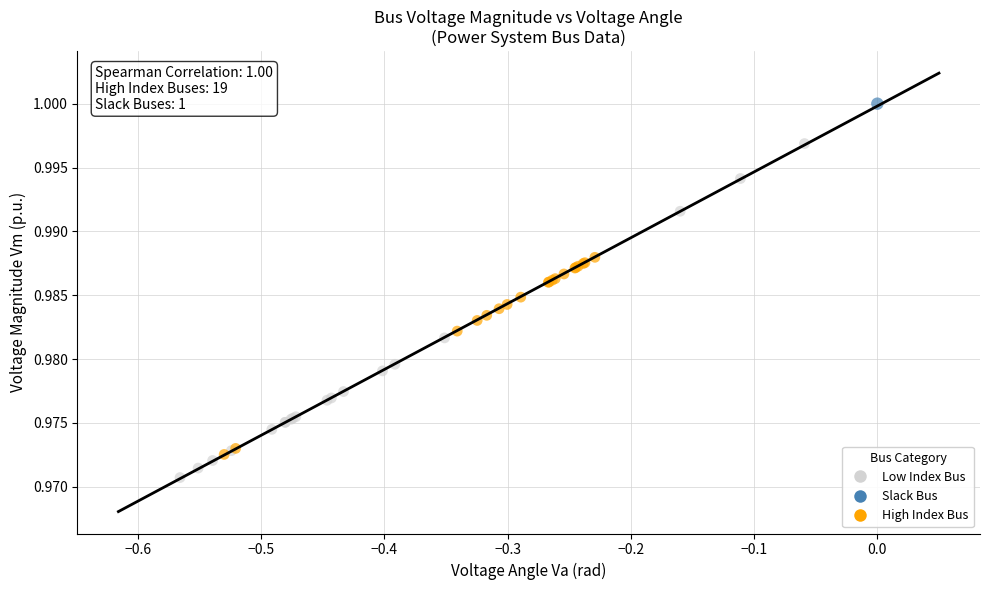

Which series contains the lowest Y value?

Low Index Bus